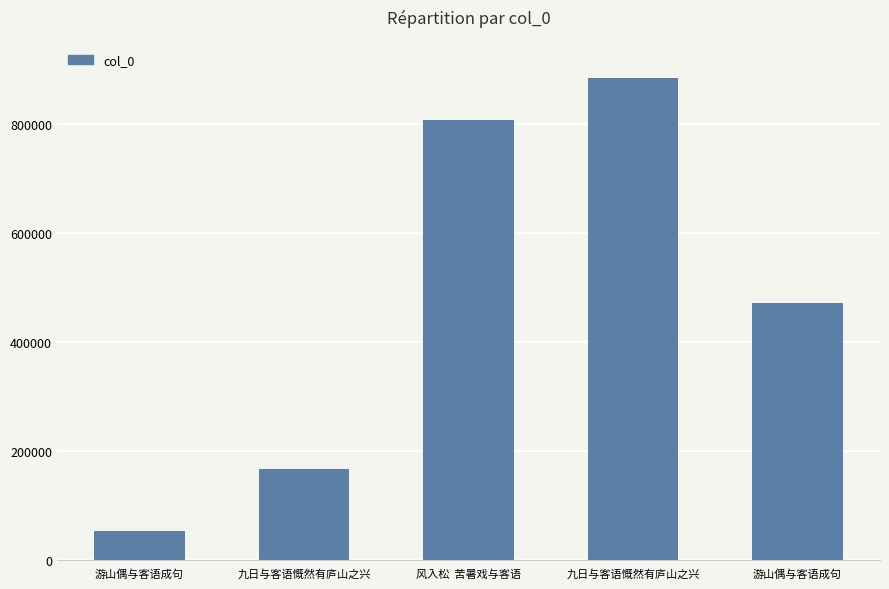

Between 游山偶与客语成句 and 九日与客语慨然有庐山之兴, which is larger?

九日与客语慨然有庐山之兴